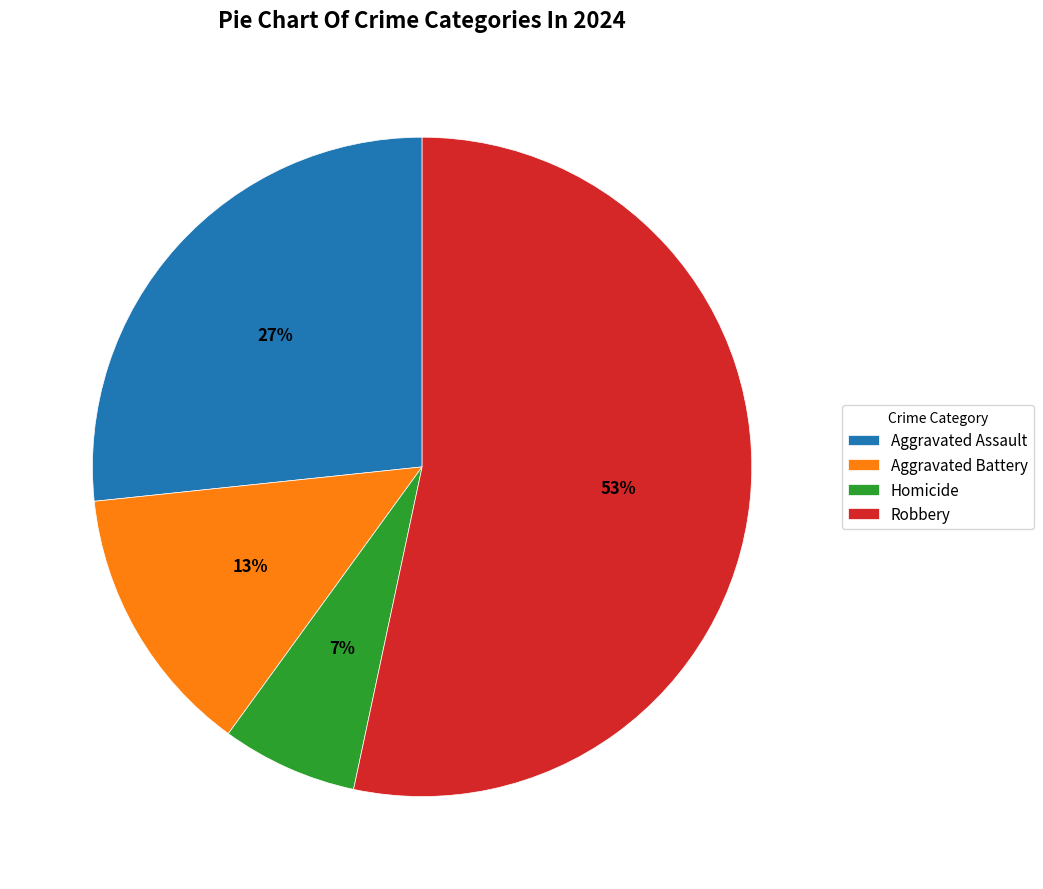

Which category has the smallest portion of the pie?

Homicide